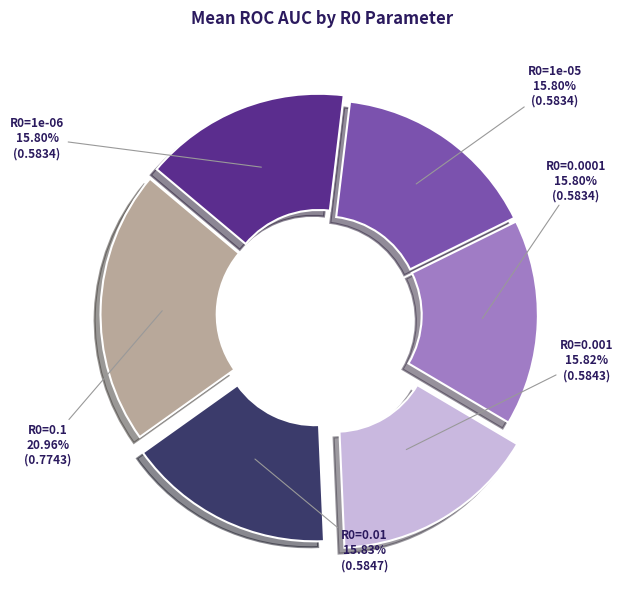

Does R0=1e-06 represent more than half of the total?

No